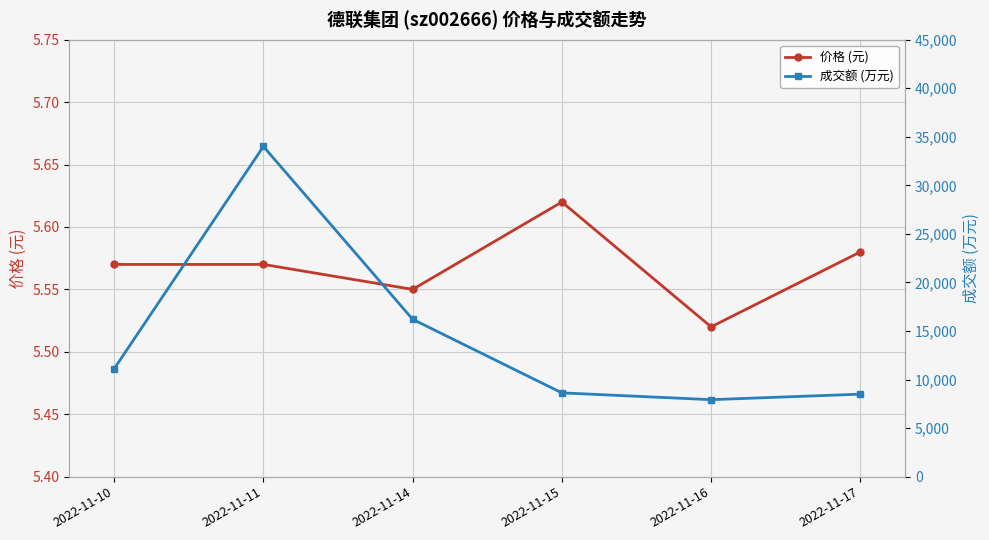

The 价格 (元) series shows 3.5 at 2022-11-17. True or false?

False